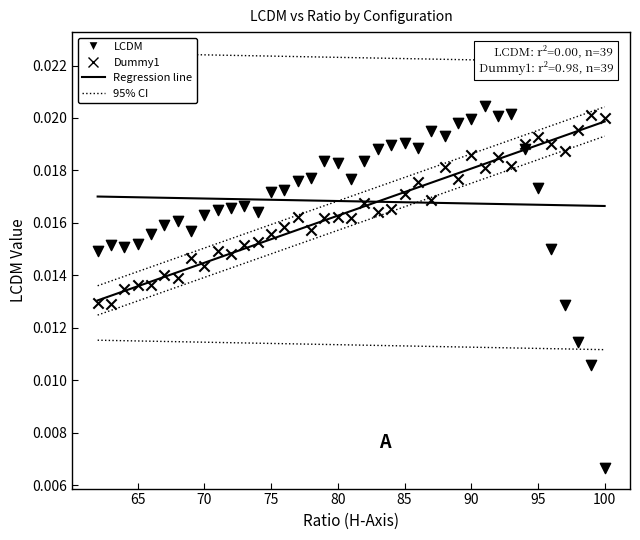

How many points are shown in the scatter plot?

78